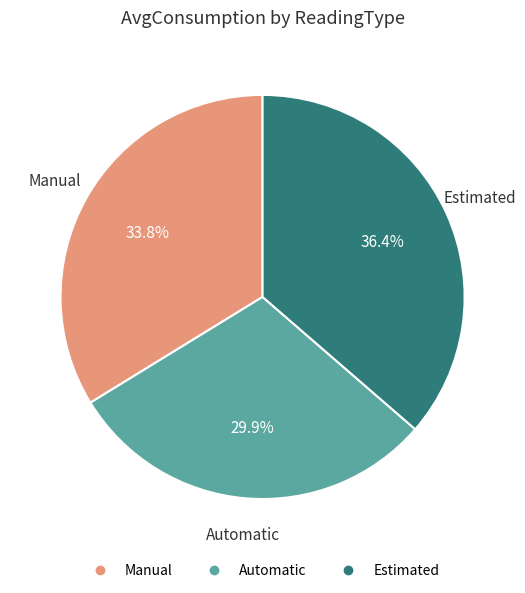

True or false: Estimated accounts for 36% of the total.

True